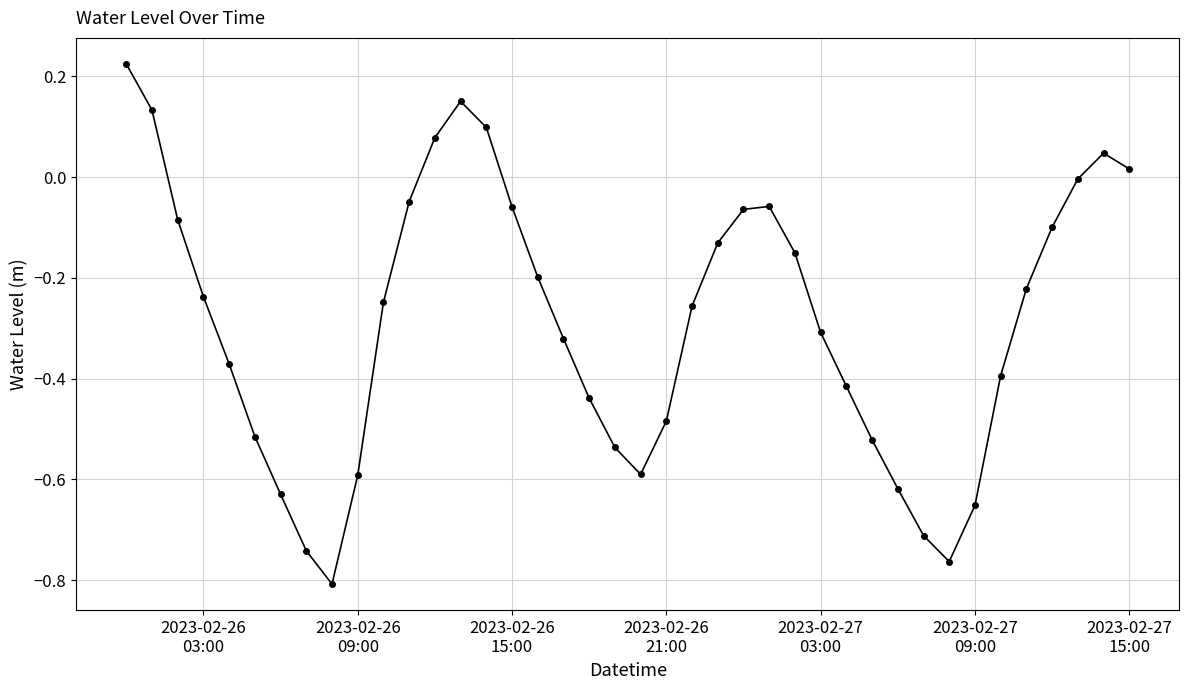

How many interior local peaks (higher than both neighbors) does the data have?

3